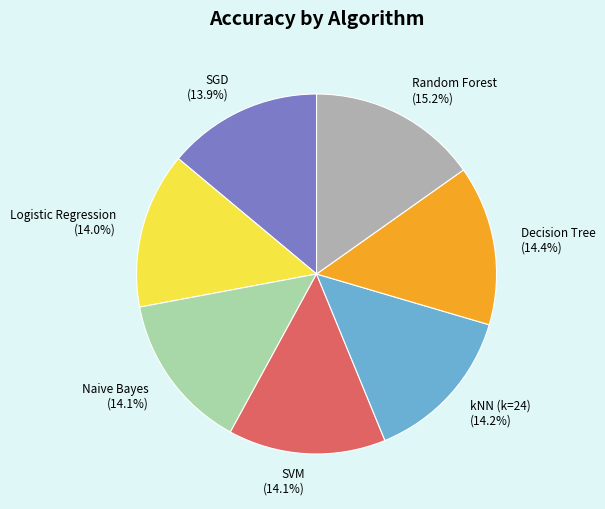

Is the sum of Decision Tree (14.4%) and Naive Bayes (14.1%) greater than half?

No